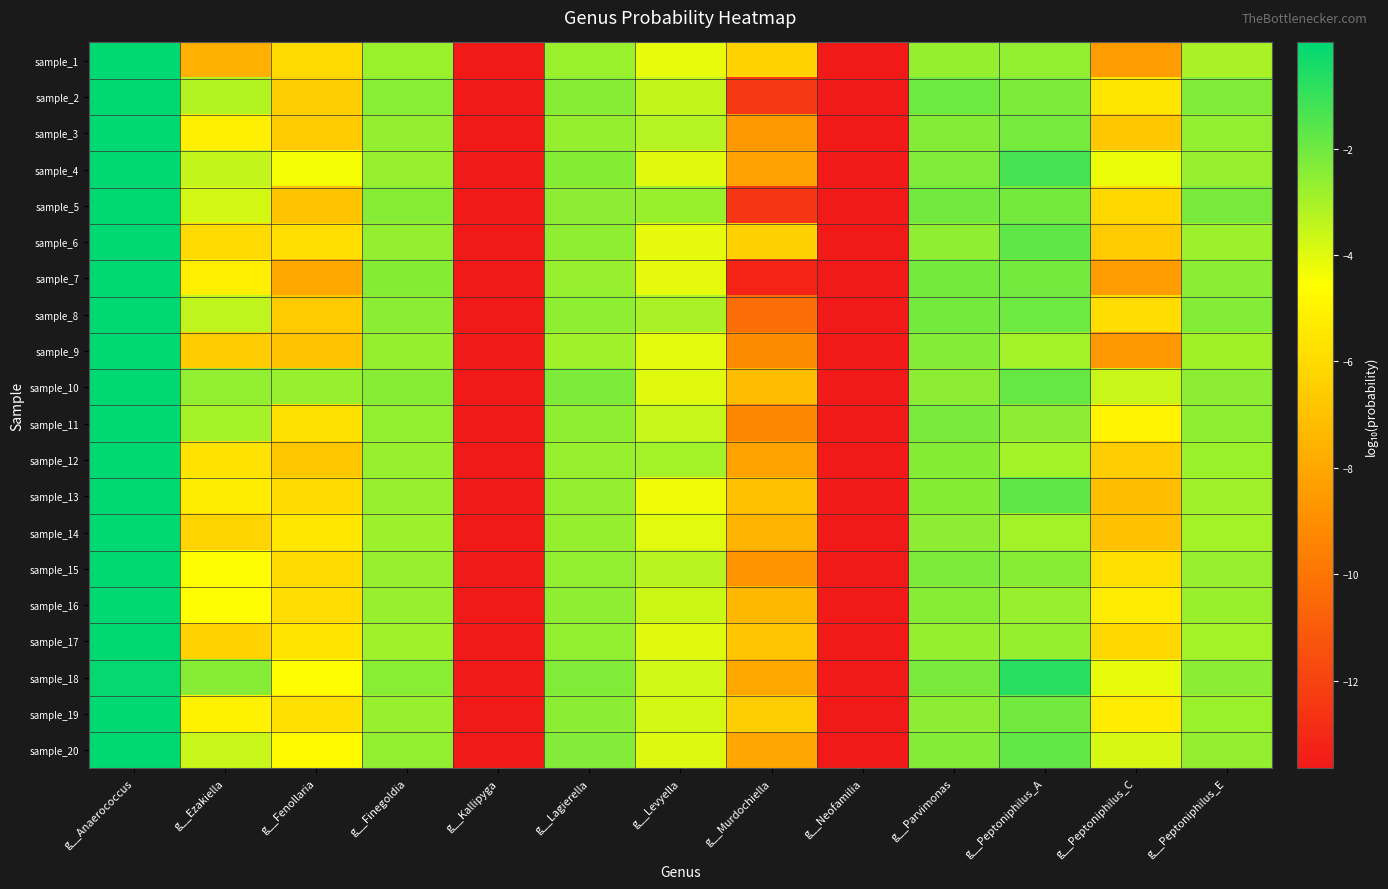

What is the difference between the highest and lowest values at g__Parvimonas?

0.7